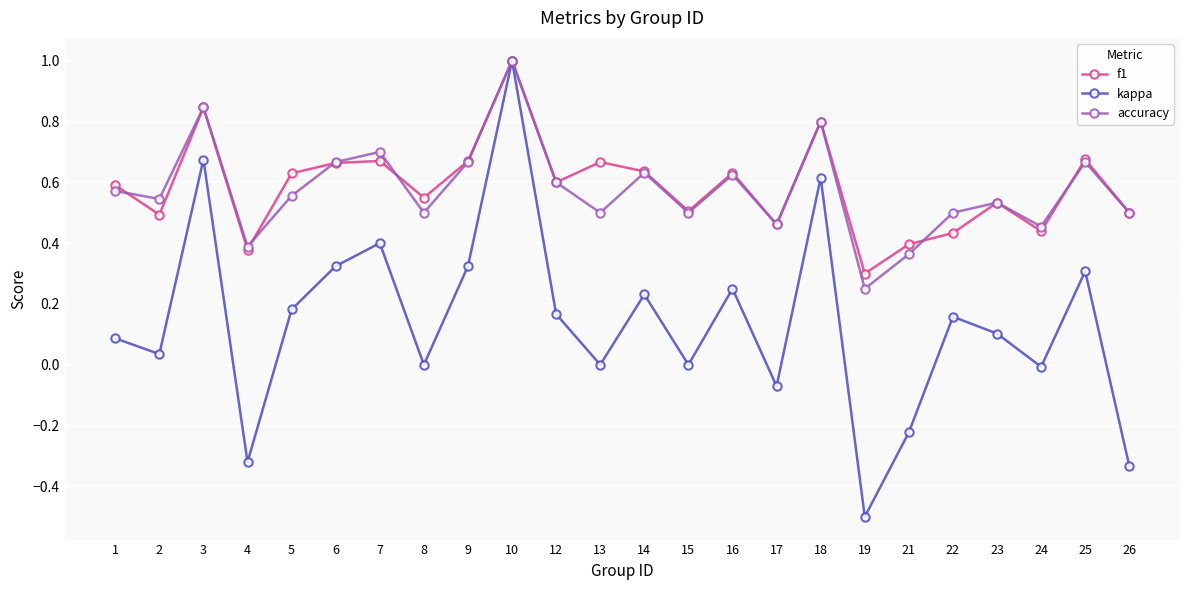

At how many categories does at least one series exceed 0?

24